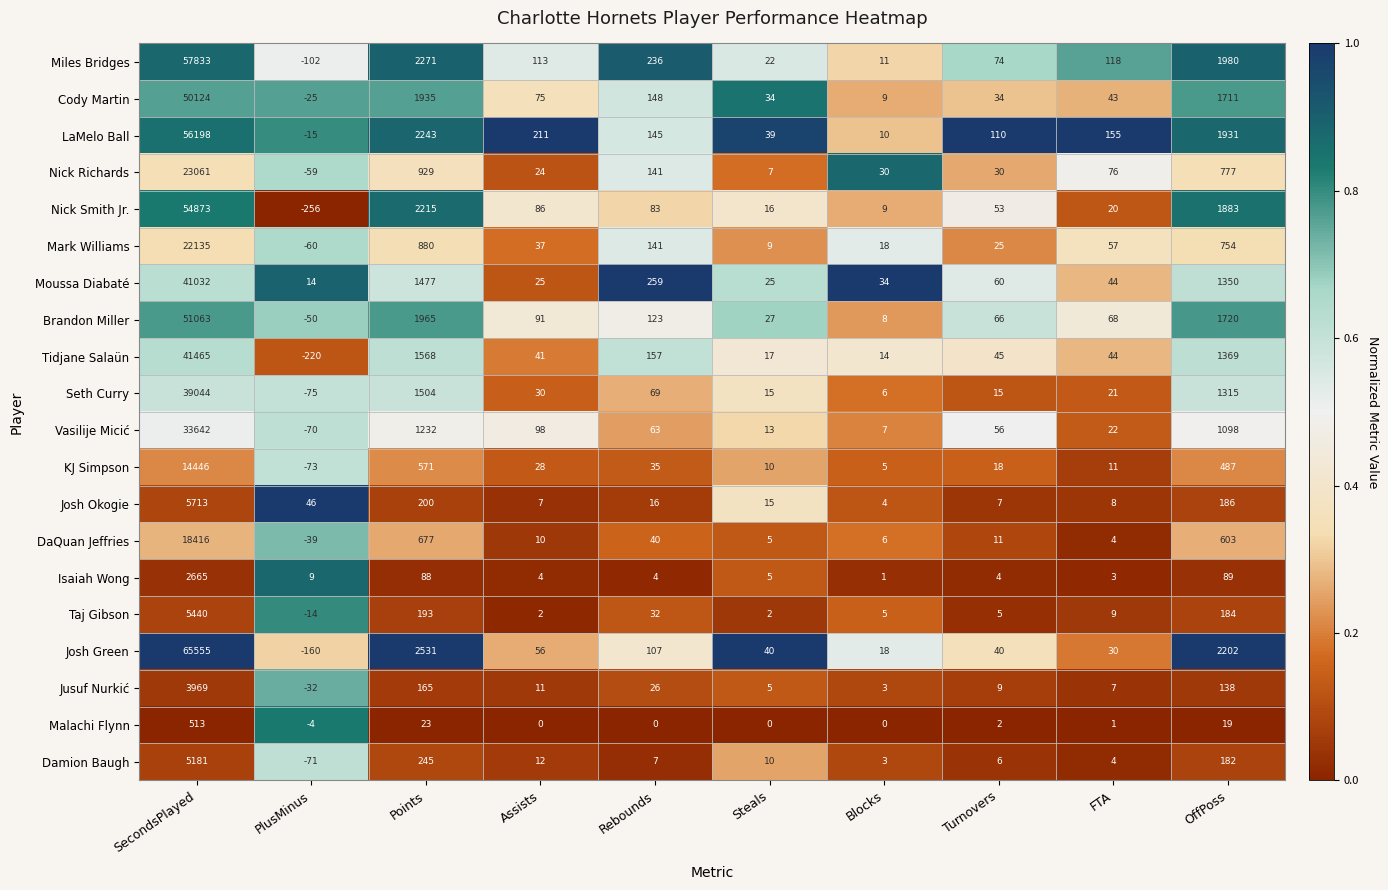

What is the total value across all series at SecondsPlayed?

592368